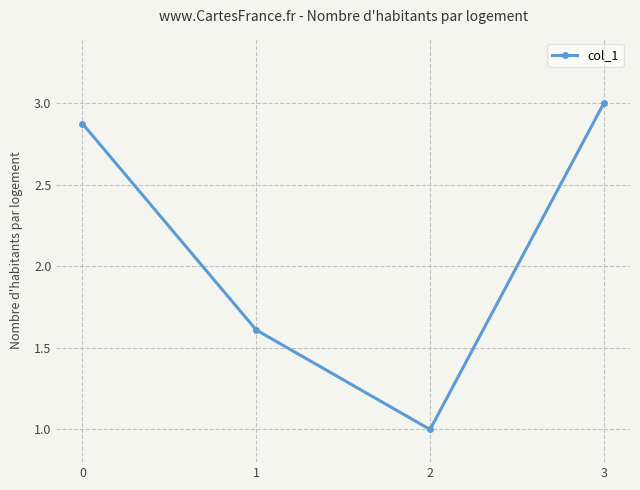

List the labels in order of value, largest first.

3, 0, 1, 2